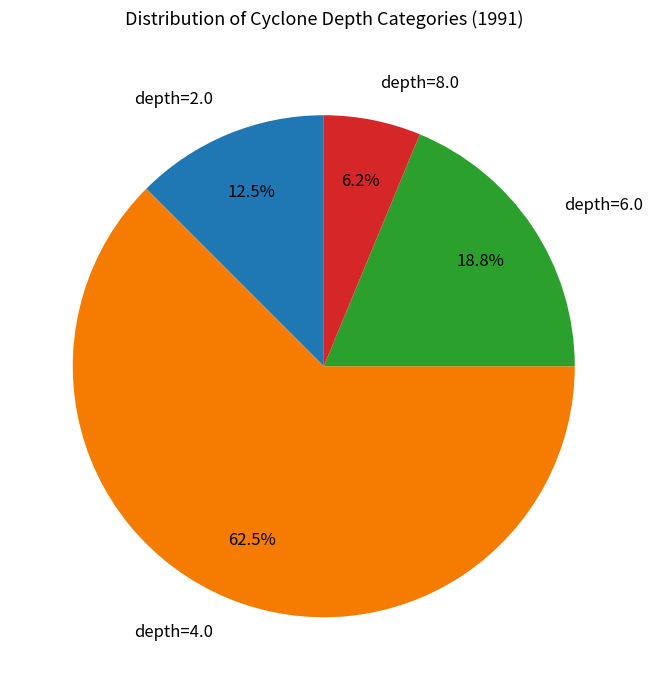

To the nearest percent, what portion does depth=8.0 represent?

6%